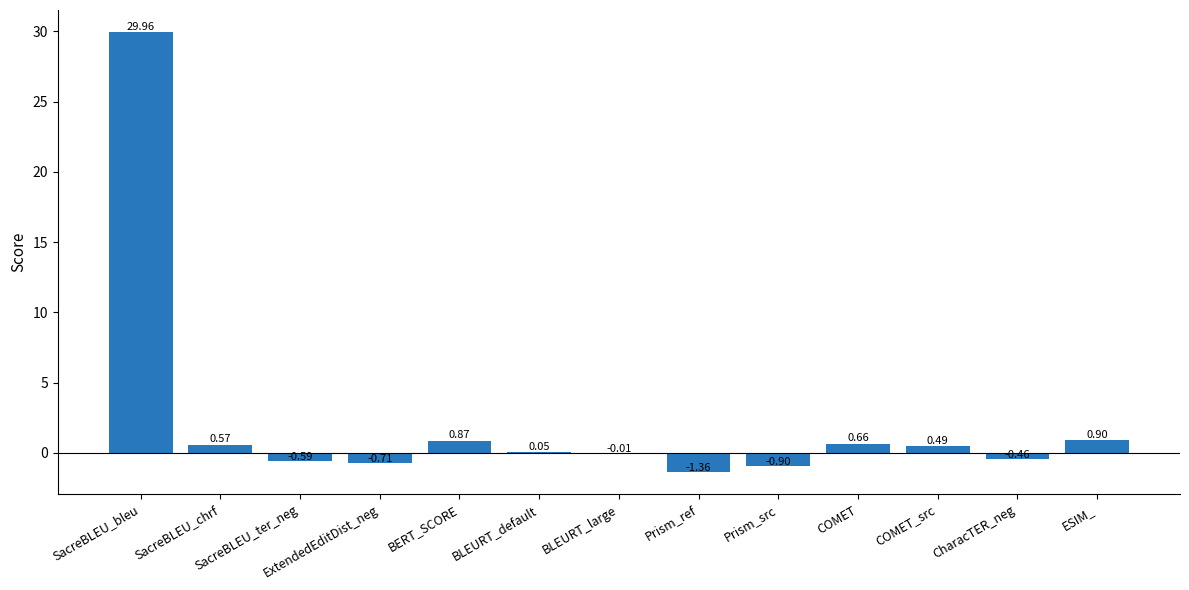

What is the change in value from SacreBLEU_ter_neg to Prism_ref?

-0.8